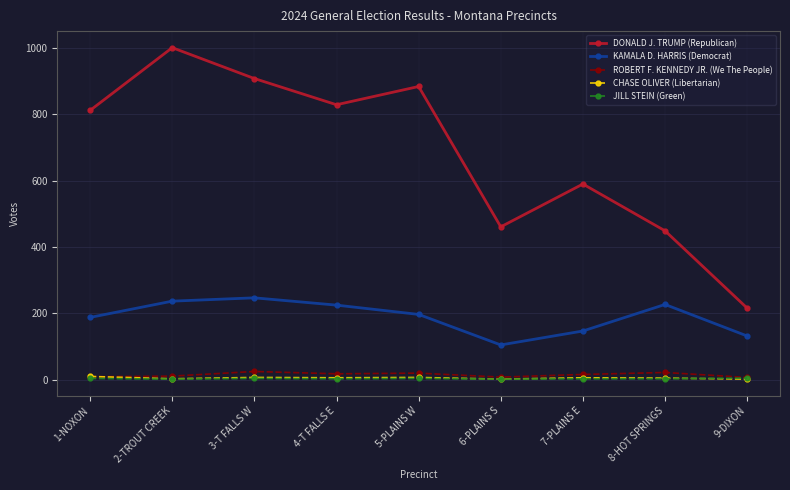

Which series has the largest total across all categories?

DONALD J. TRUMP (Republican)